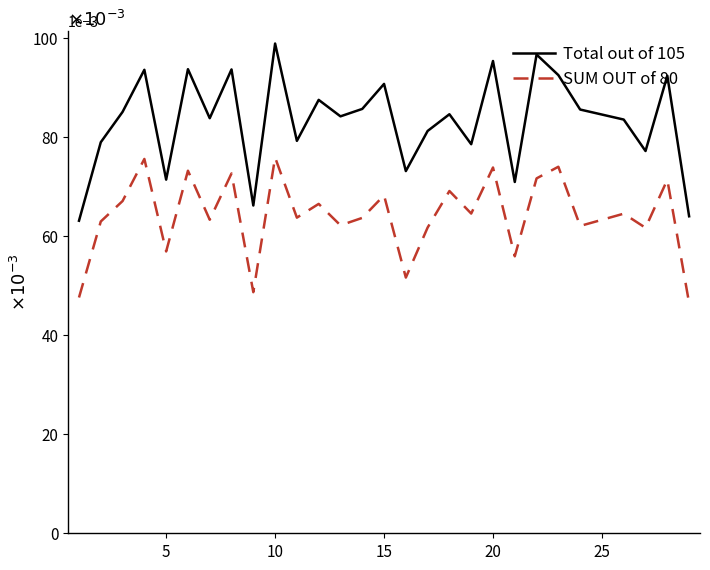

Which series has the largest total across all categories?

Total out of 105